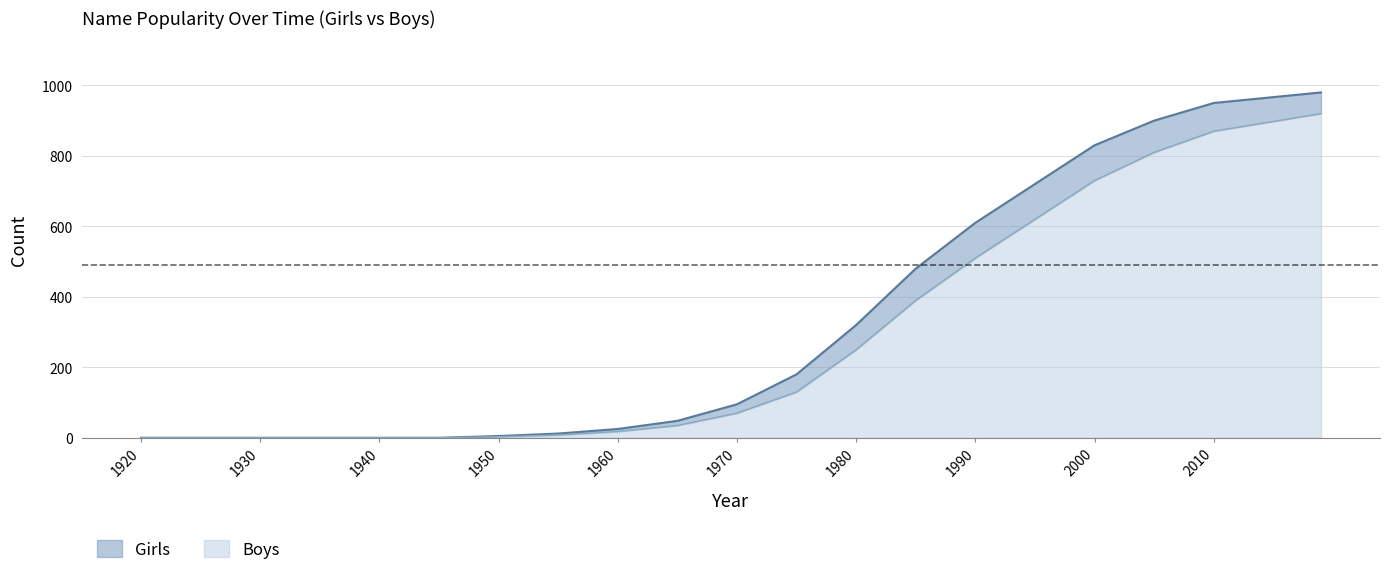

Which series has the largest total across all categories?

Girls